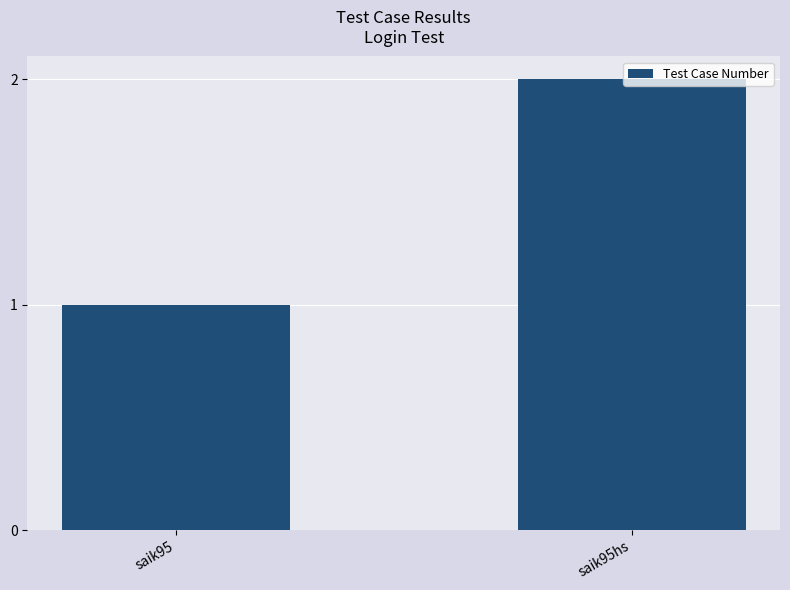

What is the ratio of the value at saik95 to the value at saik95hs?

0.5